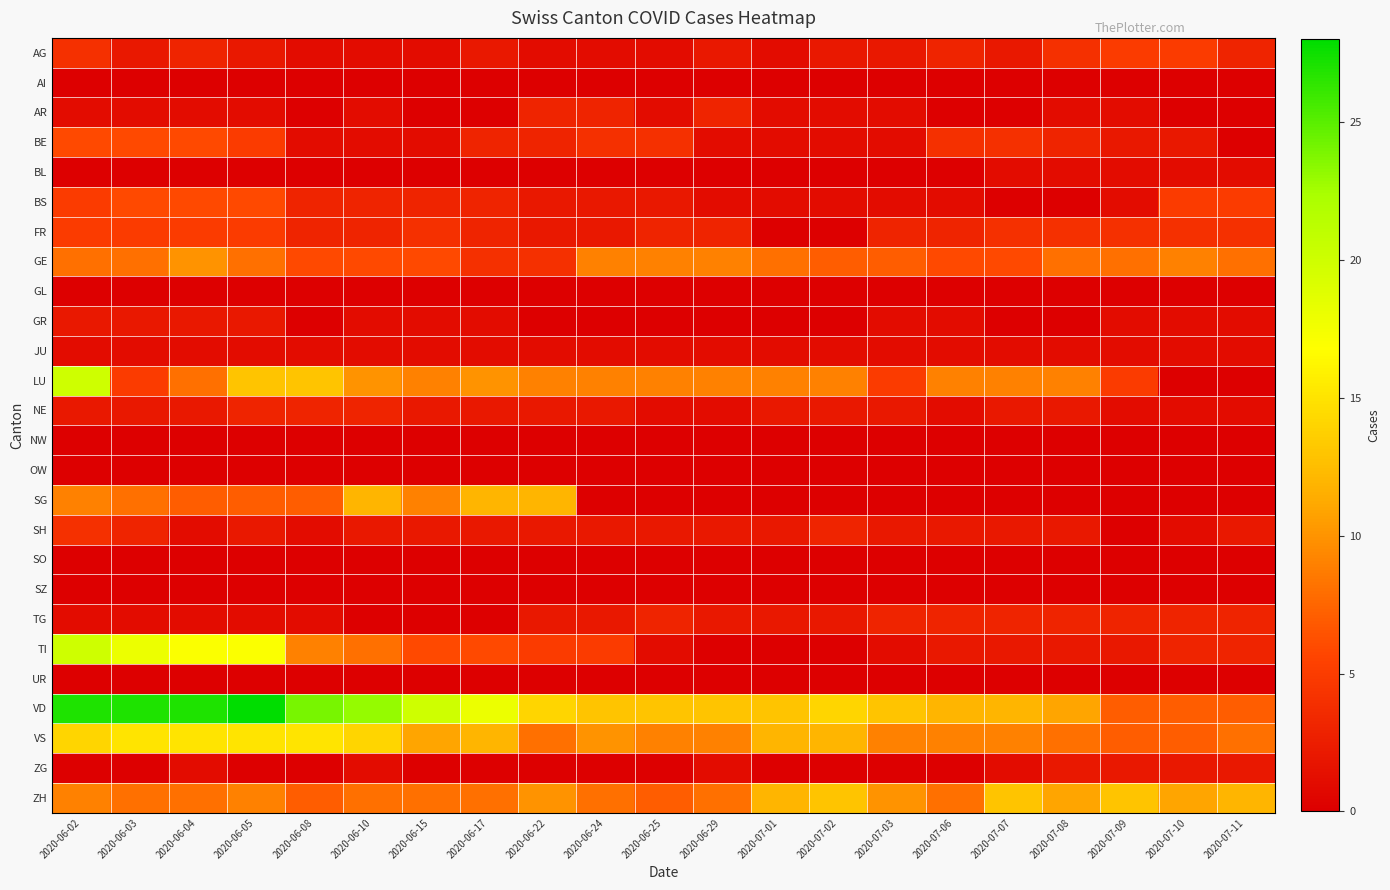

What is the greatest value displayed?

28